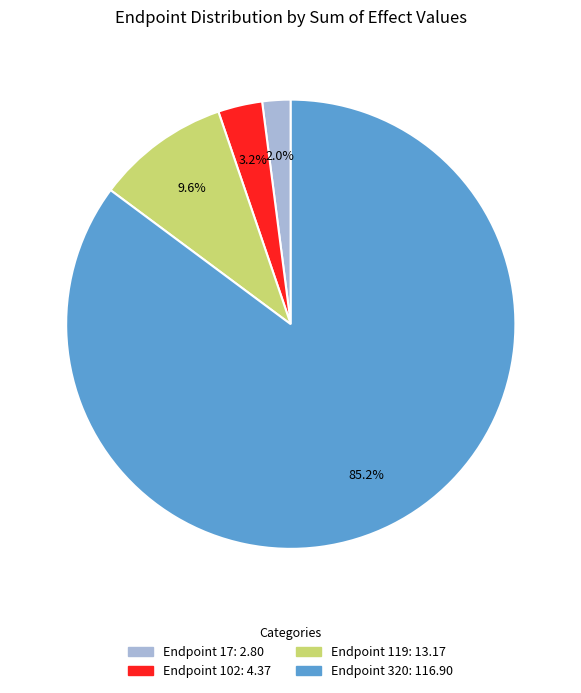

Is there any slice that represents more than half of the pie?

Yes